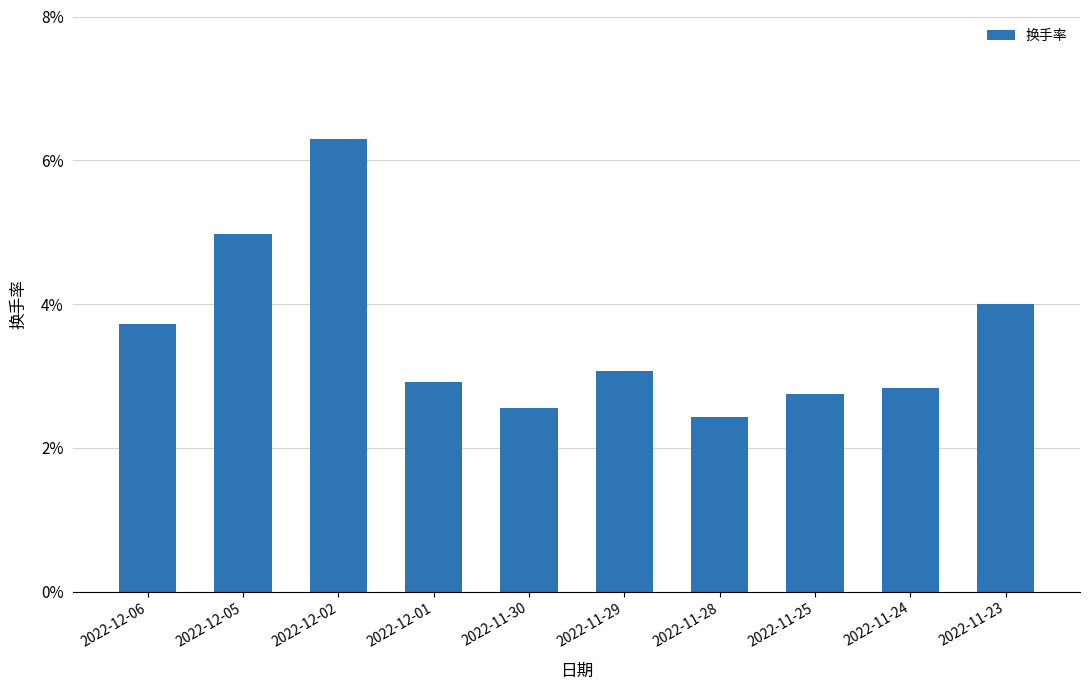

Rank the categories by value from lowest to highest.

2022-11-28, 2022-11-30, 2022-11-25, 2022-11-24, 2022-12-01, 2022-11-29, 2022-12-06, 2022-11-23, 2022-12-05, 2022-12-02